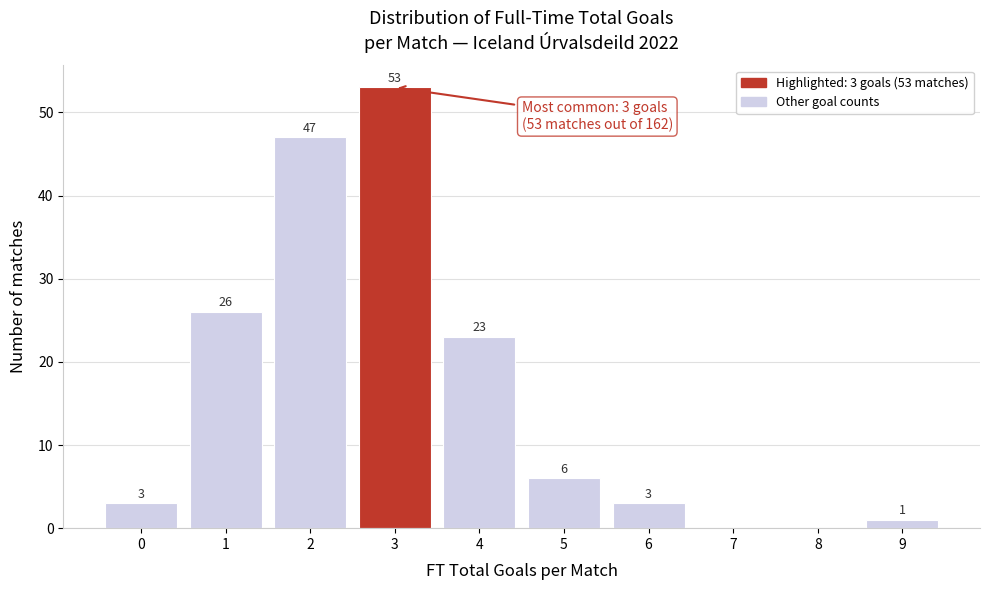

Reading left to right, list all the values displayed in this chart.

0=3	1=26	2=47	3=53	4=23	5=6	6=3	7=0	8=0	9=1